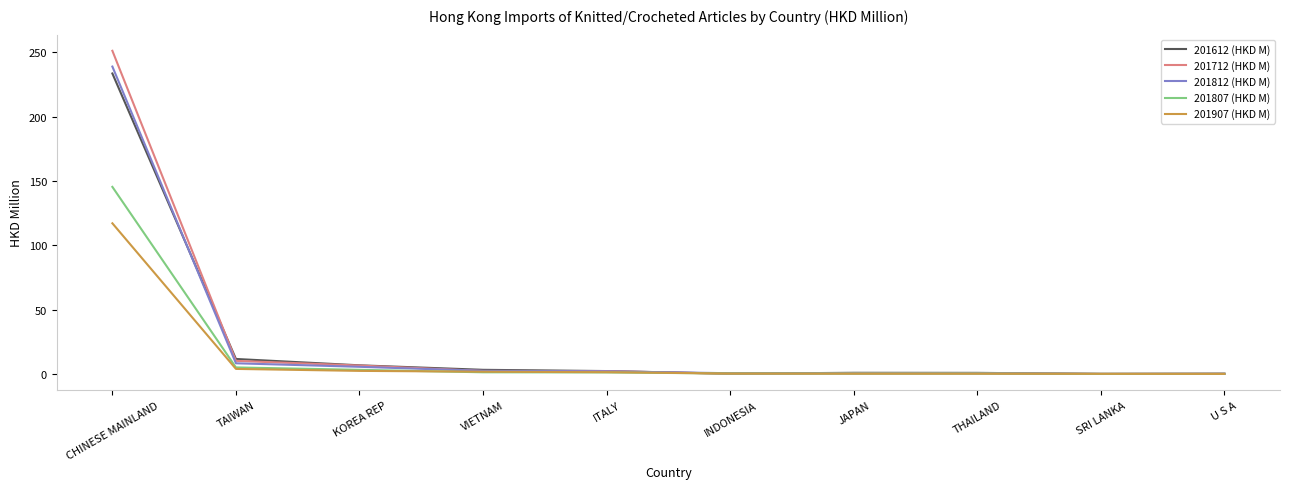

What is the spread (max minus min) of values at JAPAN?

0.7